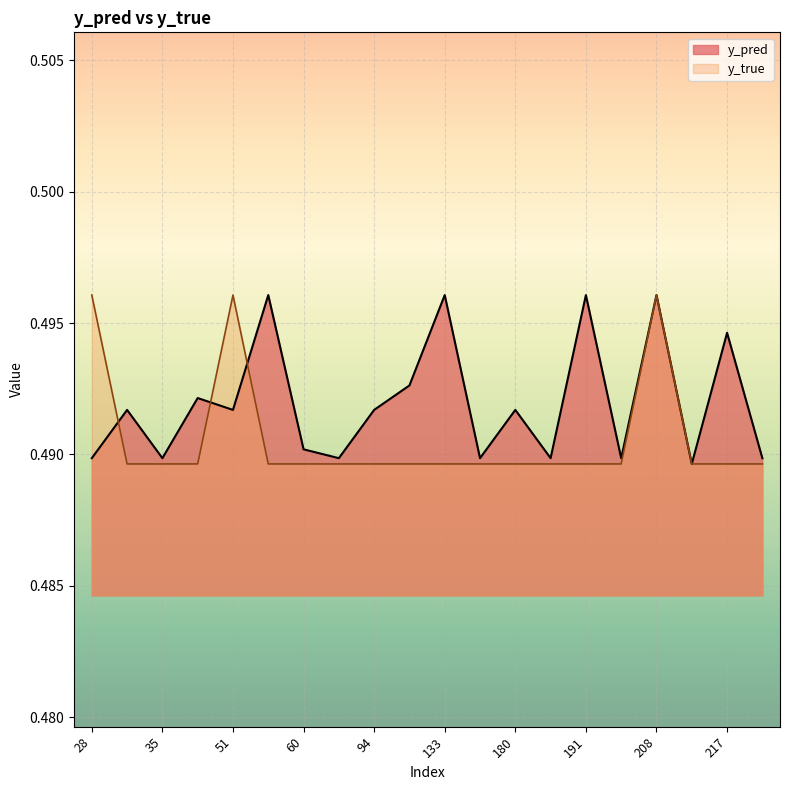

True or false: y_true and y_pred cross at least once.

True